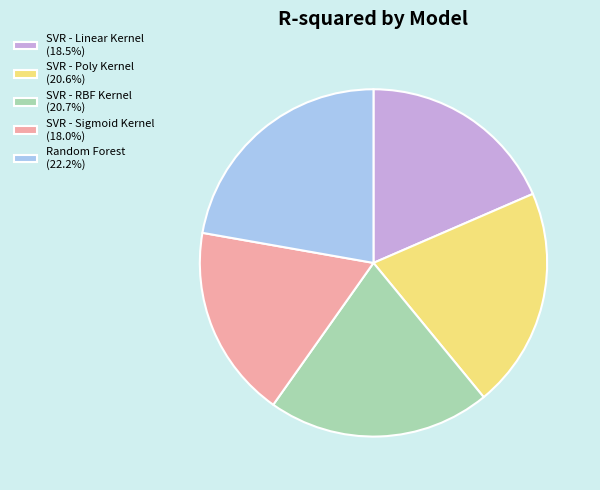

Does SVR - Linear Kernel account for over 50% of the chart?

No